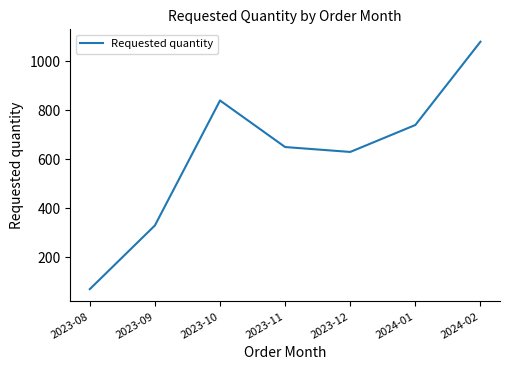

True or false: the data shows 406 at 2024-02.

False